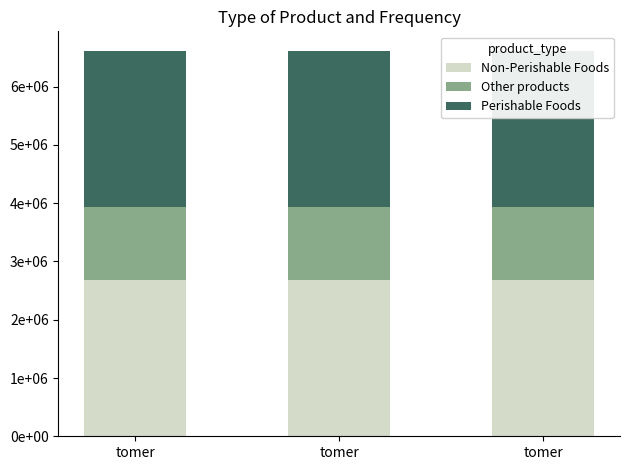

At which label is Other products closest to 1250345?

tomer